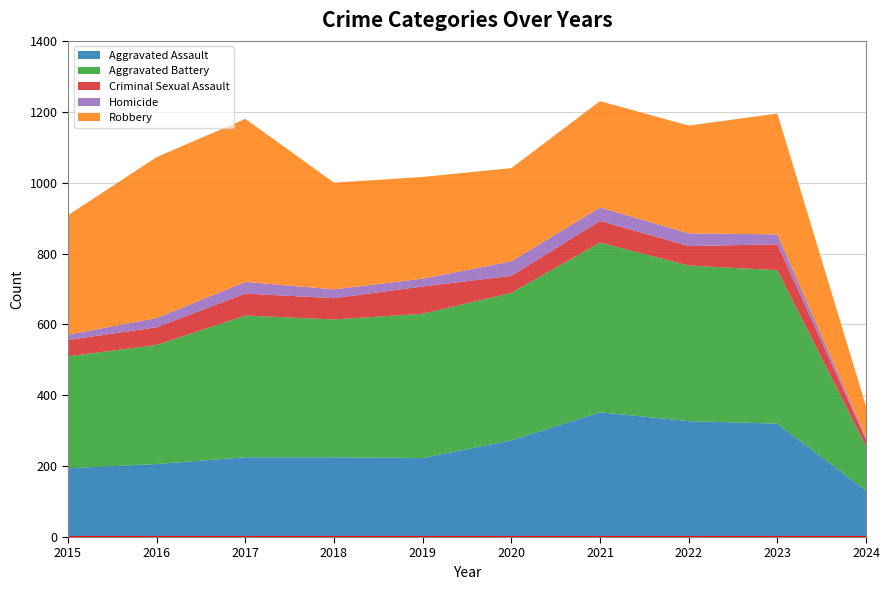

Reading right to left, extract all data points from this chart.

Aggravated Assault: 131	320	327	352	273	223	225	225	206	194
Aggravated Battery: 125	433	439	479	416	407	389	400	336	316
Criminal Sexual Assault: 19	73	55	61	48	77	60	62	50	46
Homicide: 5	28	36	38	41	22	25	33	26	15
Robbery: 89	341	304	300	263	287	301	460	454	337